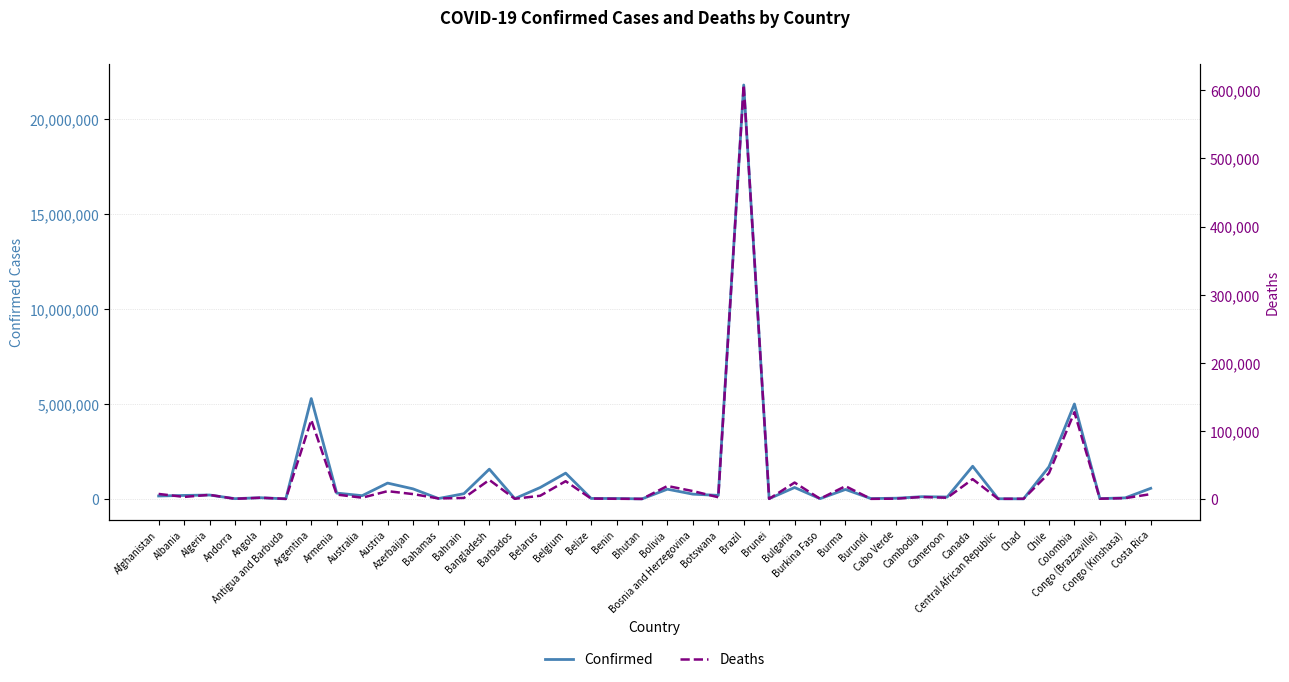

What are all the series names shown in the legend?

Confirmed, Deaths